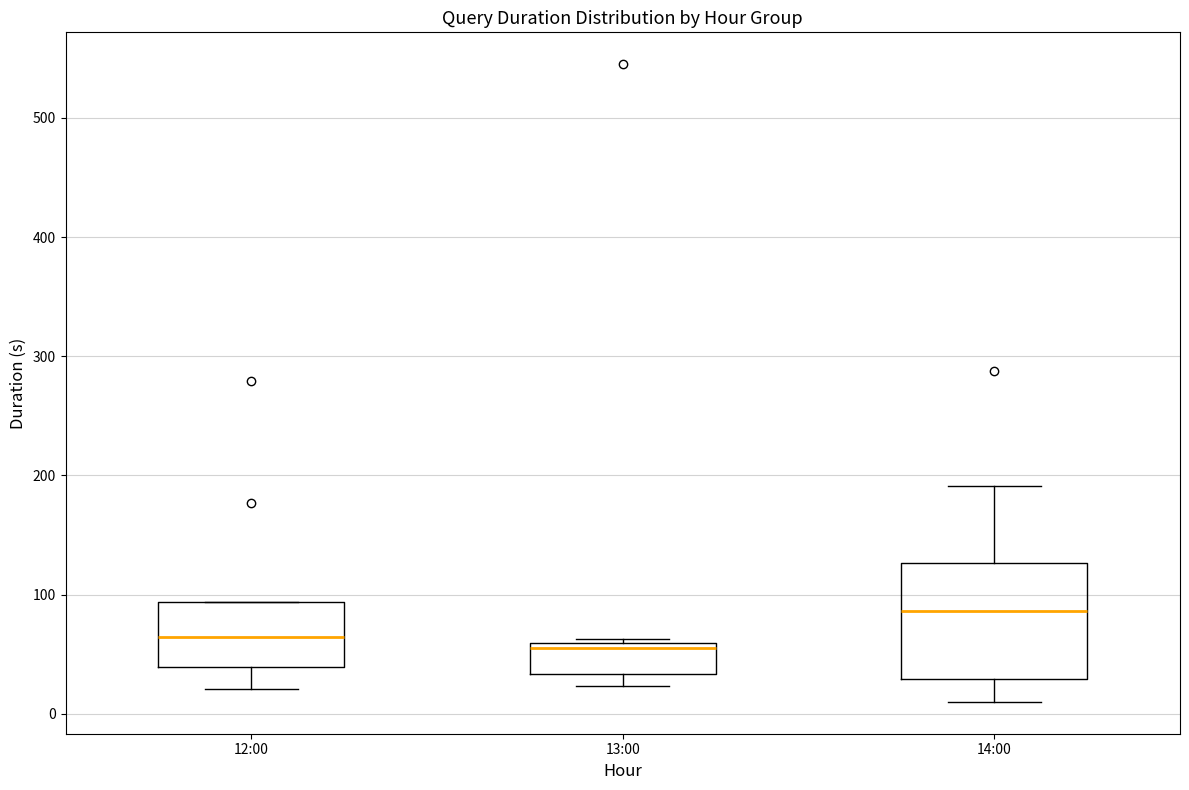

Reading left to right, read every box against the y-axis: the position of its median line, the range the box covers, and the ends of its whiskers. The values are not printed on the chart, so give them approximately, as read against the axis.

12:00: median 60, box 40 to 90, whiskers 20 to 90
13:00: median 60 (just below the box's upper edge), box 30 to 60, whiskers 20 to 60 (just above the box's upper edge)
14:00: median 90, box 30 to 130, whiskers 10 to 190